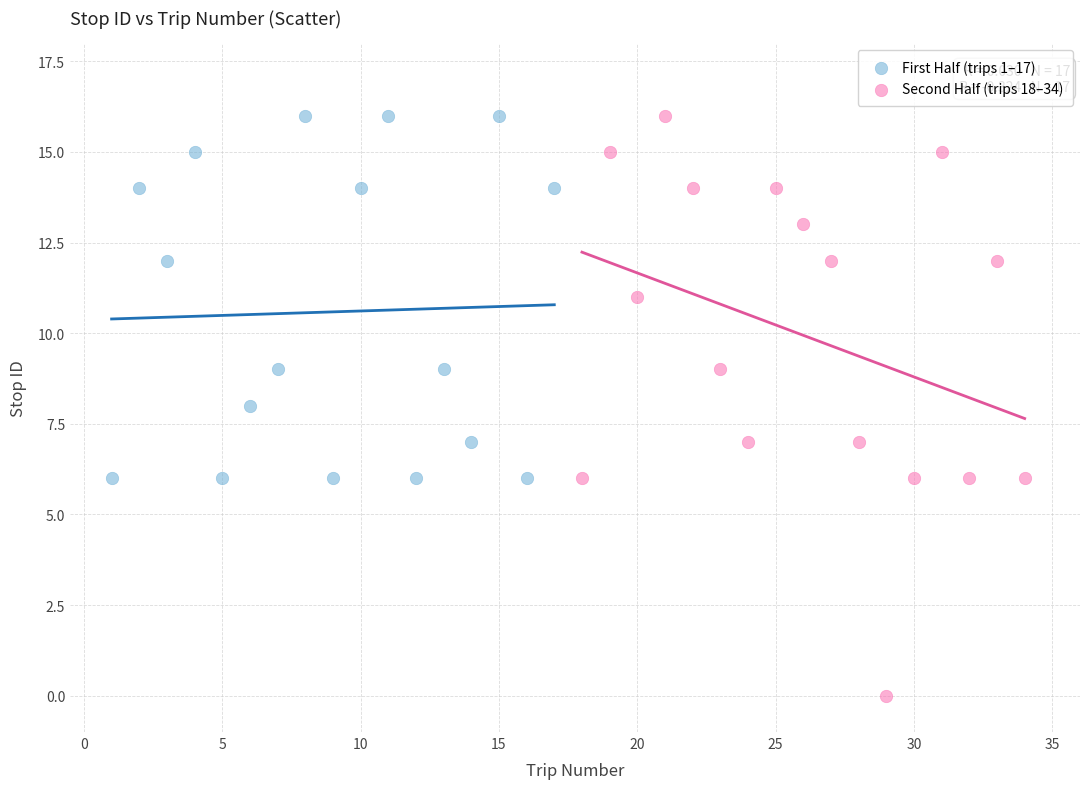

Which series has the widest spread of Y values?

Second Half (trips 18–34)